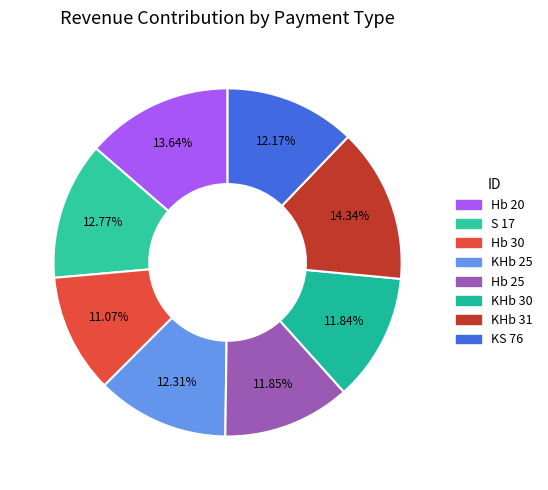

What is the total percentage of S 17 and Hb 30?

23.8%